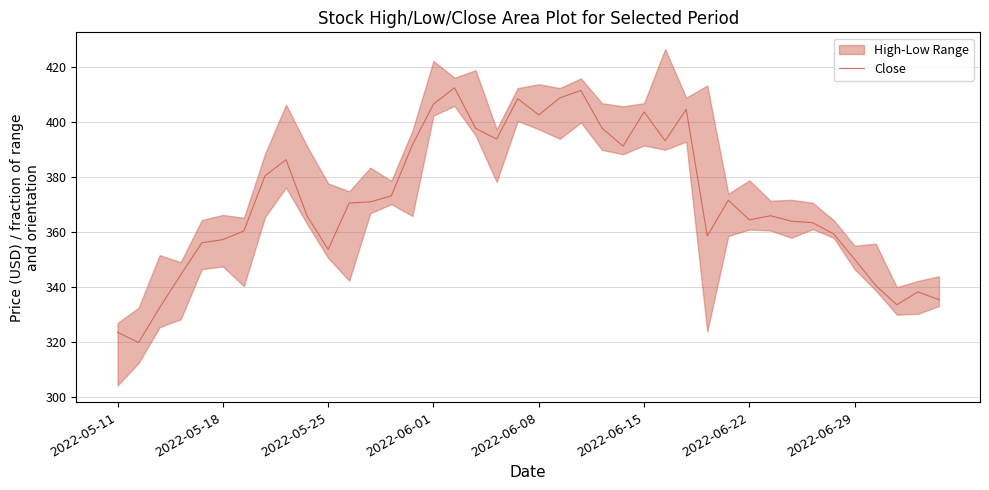

True or false: the data shows 569.5 at 33.

False